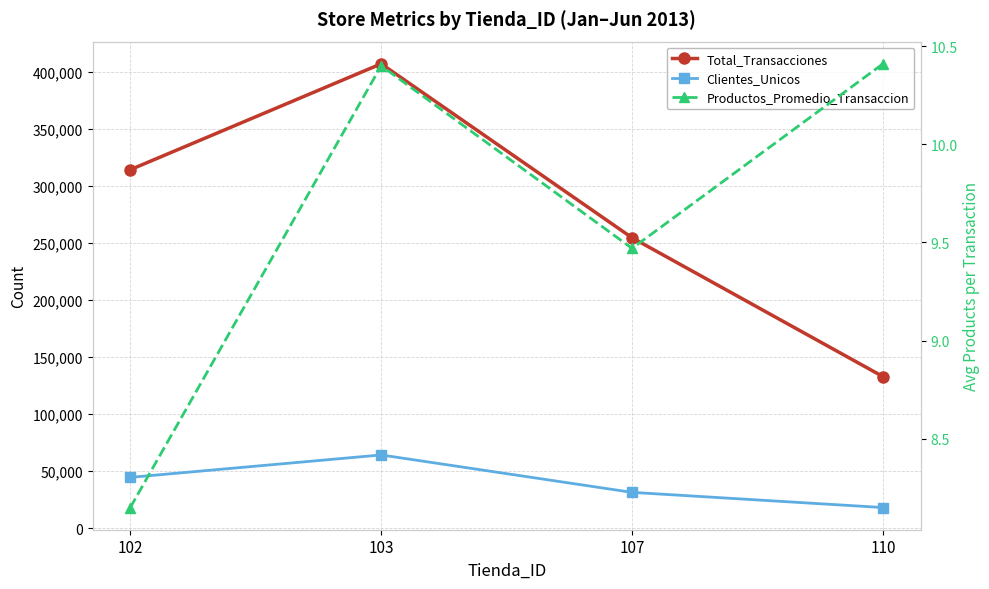

Reading left to right, transcribe all the data shown in this chart.

Total_Transacciones: 102=314286.0	103=407130.0	107=254633.0	110=132938.0
Clientes_Unicos: 102=44593.0	103=64239.0	107=31437.0	110=18144.0
Productos_Promedio_Transaccion: 102=8.2	103=10.4	107=9.5	110=10.4